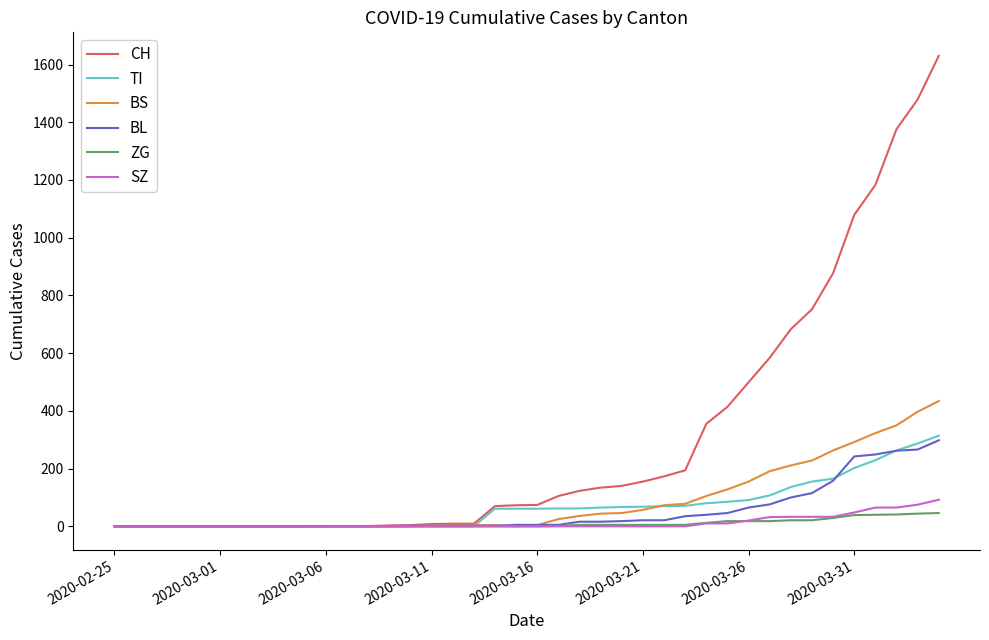

Which series has the largest total across all categories?

CH